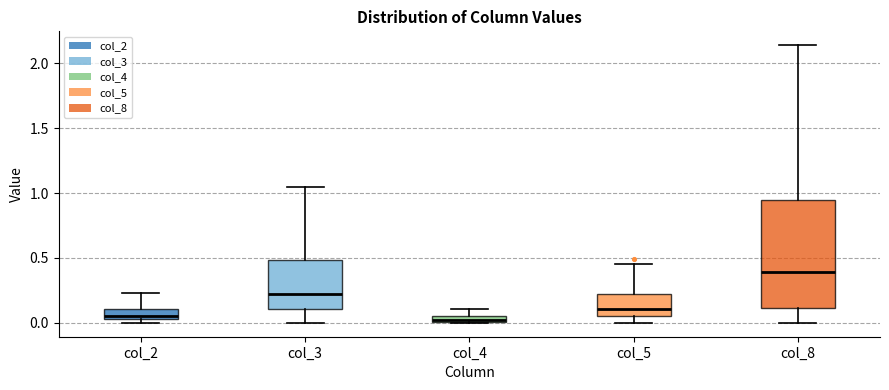

Which box is the tallest, from its lower edge to its upper edge?

col_8